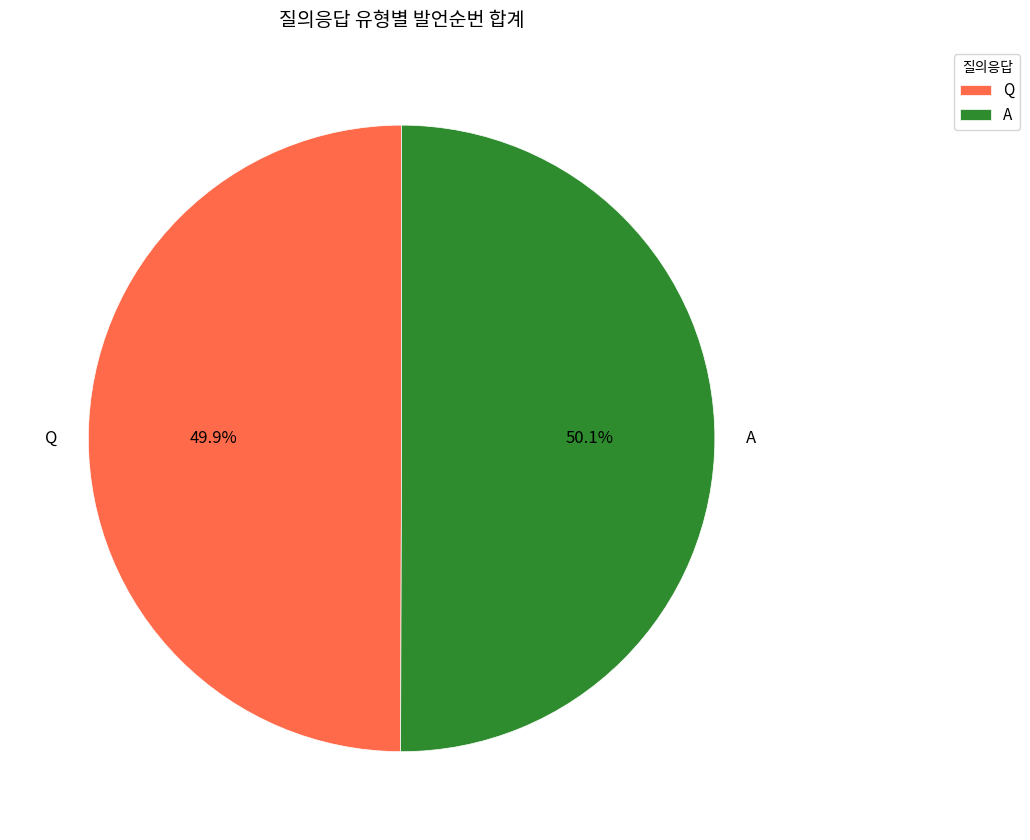

To the nearest percent, what is the combined percentage of Q and A?

100%